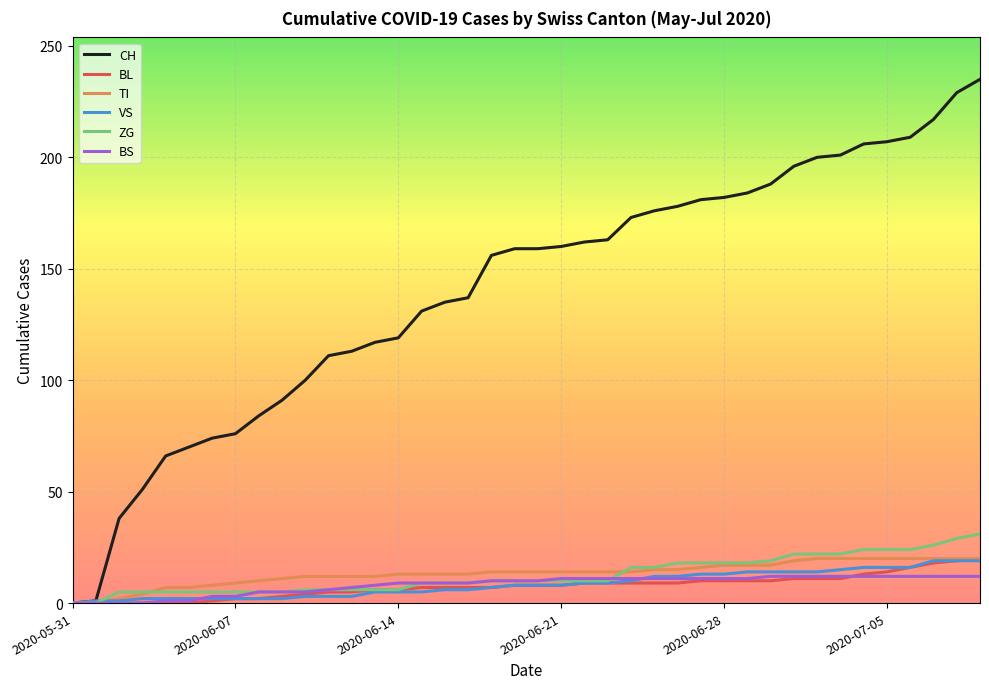

How many lines are shown in the chart?

6